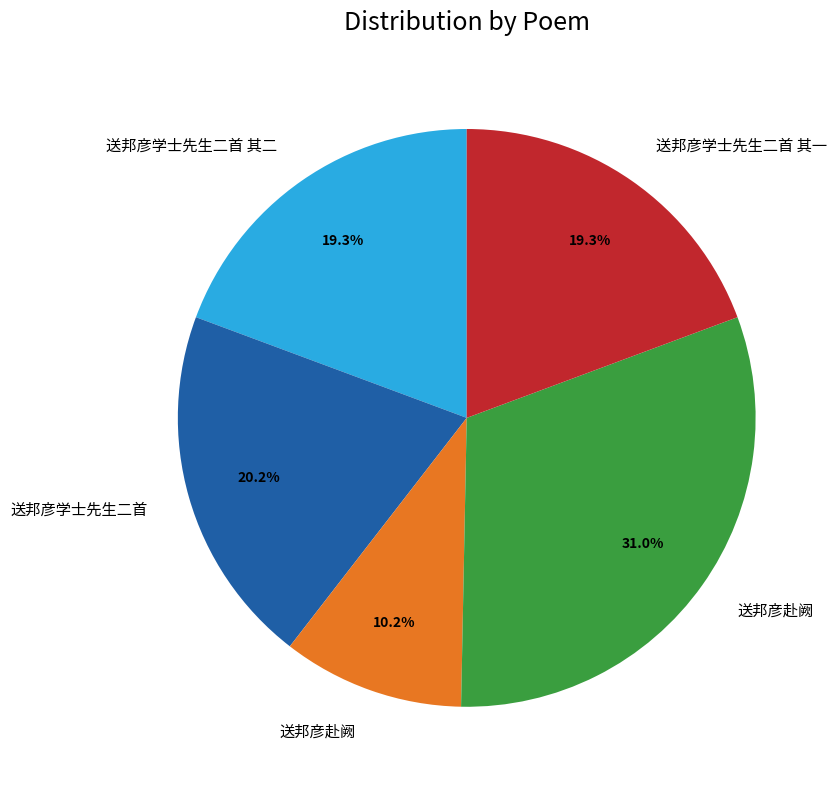

Is there any slice that represents more than half of the pie?

No